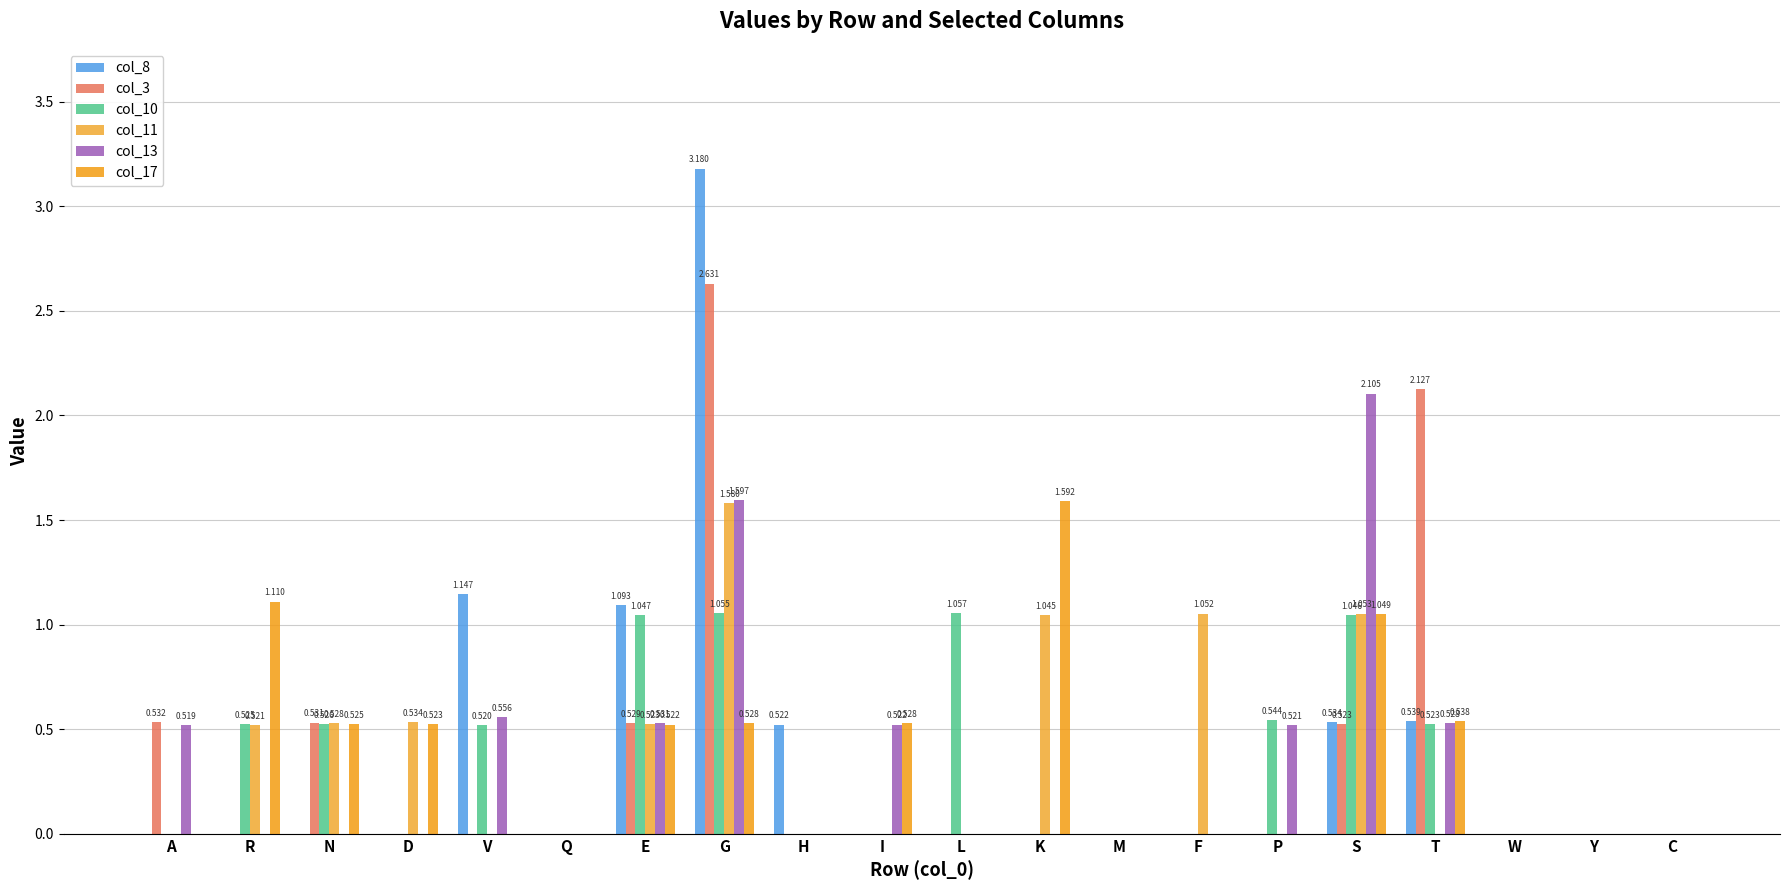

Are the bars grouped side by side (vs. stacked)?

Yes